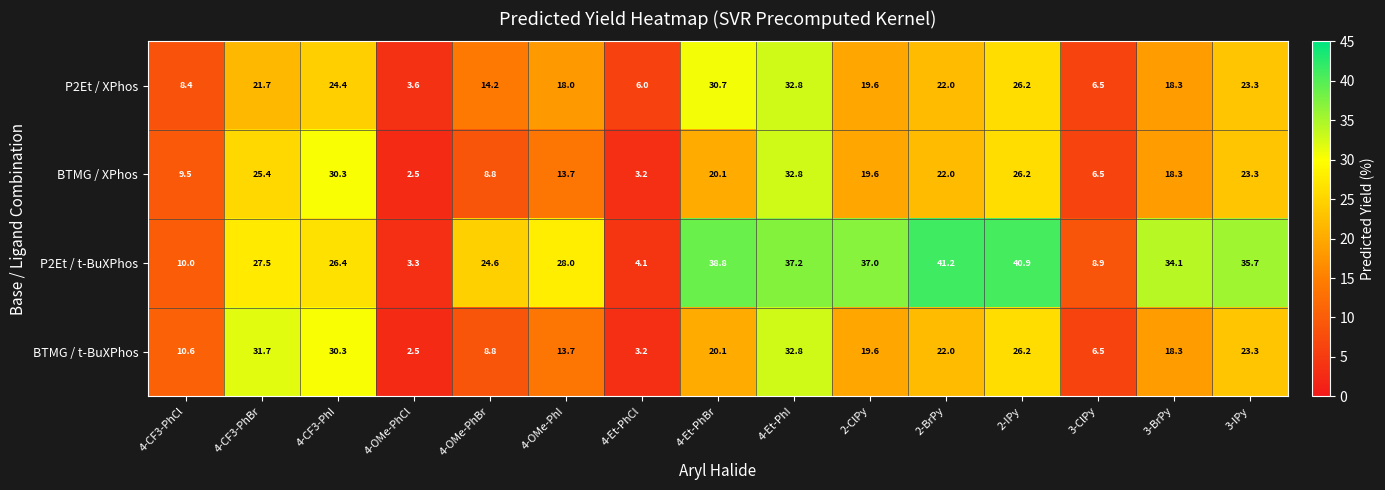

At which label does BTMG / XPhos first exceed 19?

4-CF3-PhBr